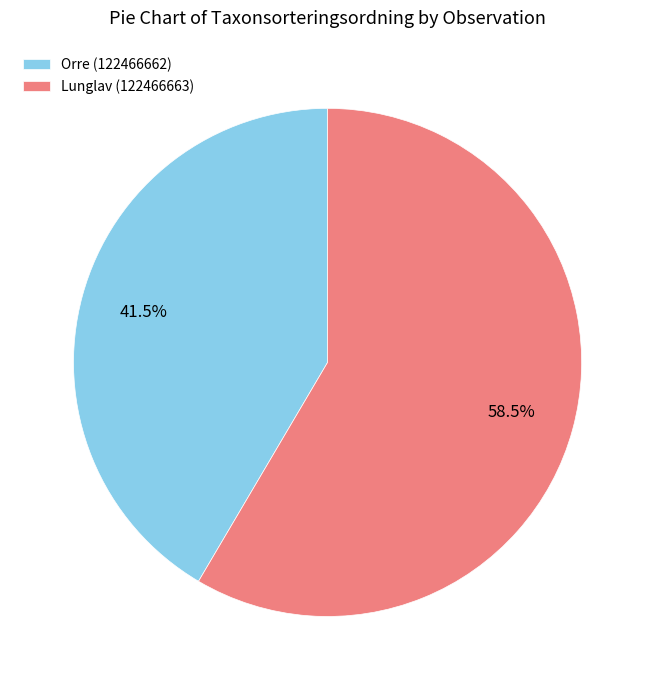

Count the number of slices in the pie.

2